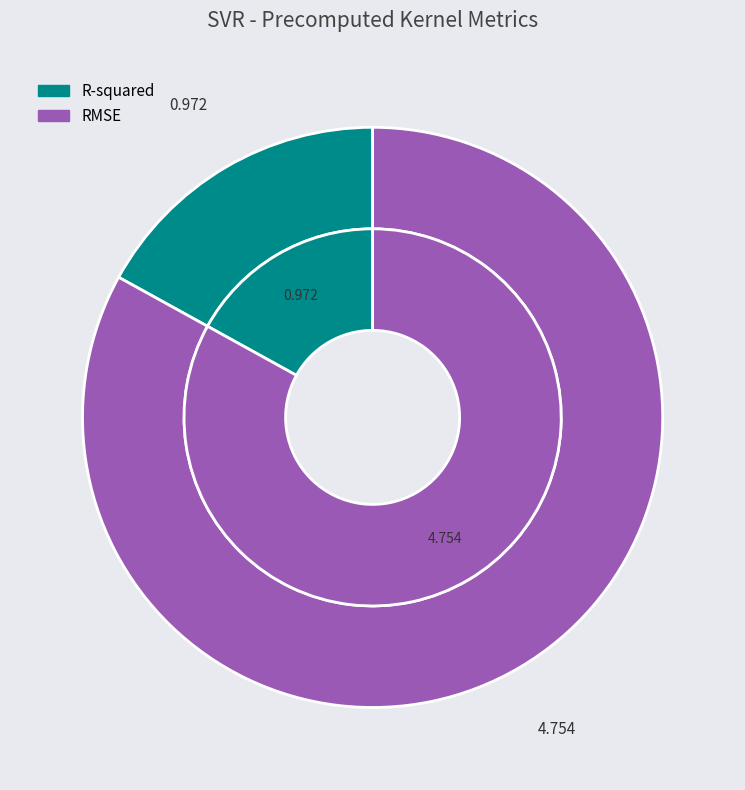

Which has a higher value, RMSE or R-squared?

RMSE